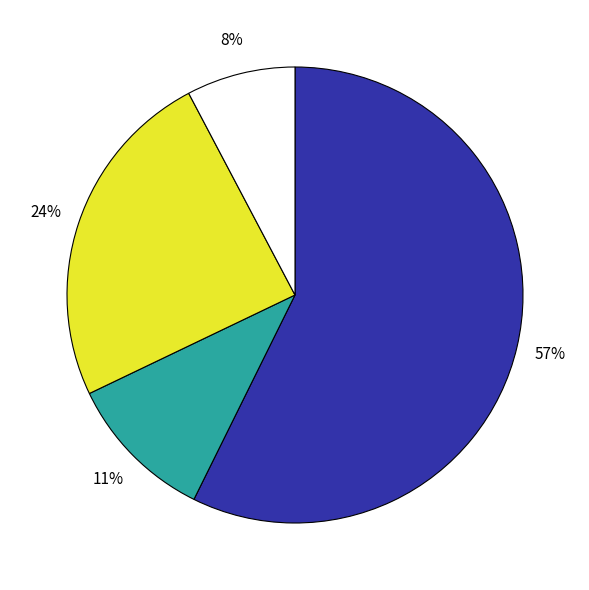

Does any single category account for the majority?

Yes